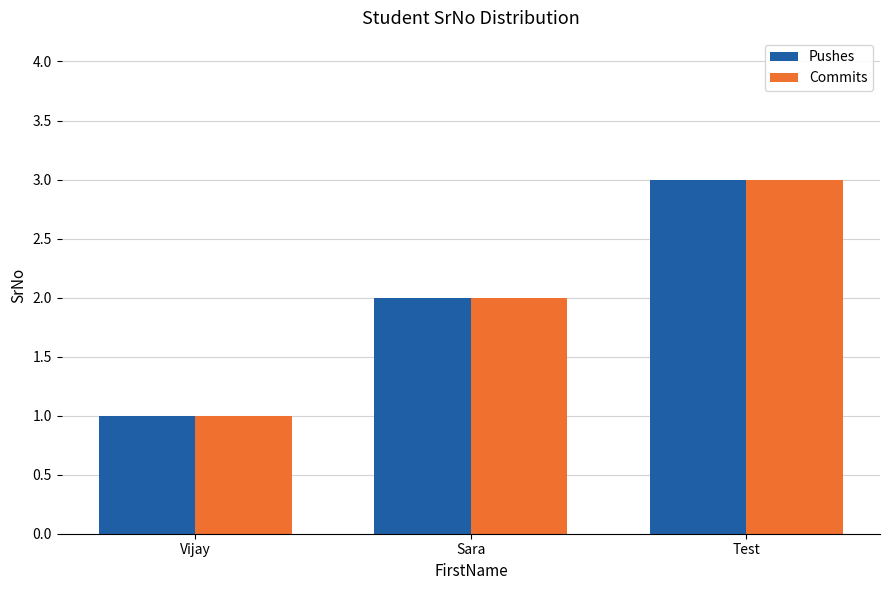

What is the total value across all series at Sara?

4